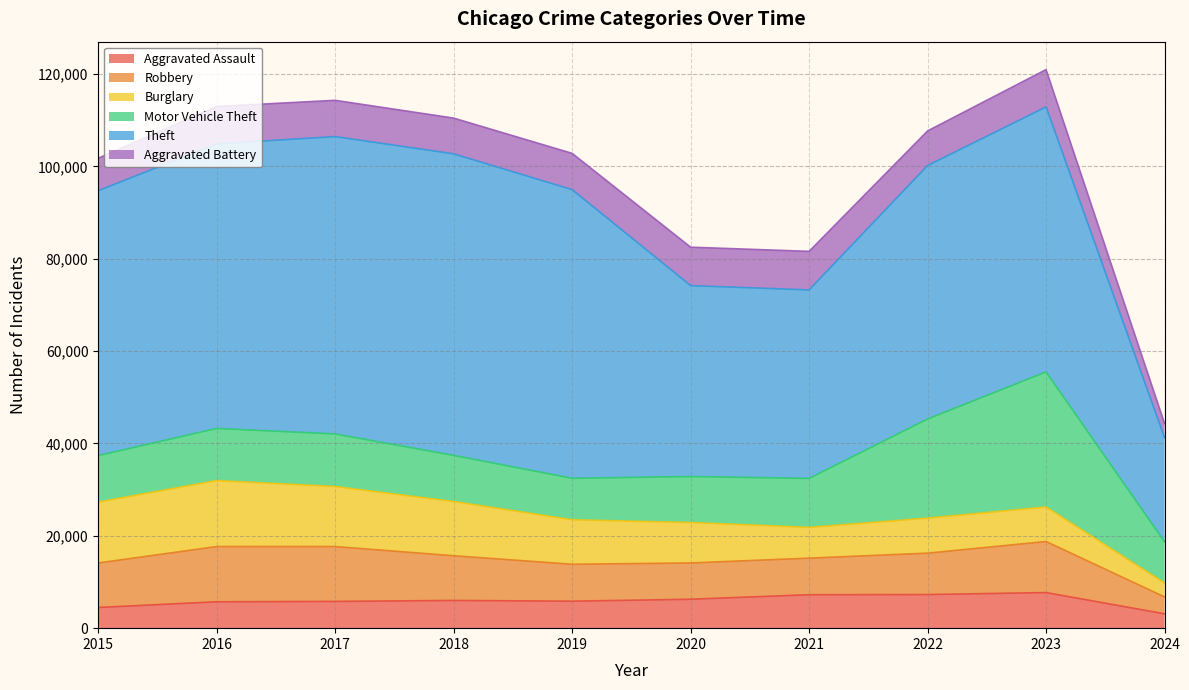

List the labels in order of Aggravated Assault value, smallest first.

2024, 2015, 2016, 2017, 2019, 2018, 2020, 2021, 2022, 2023